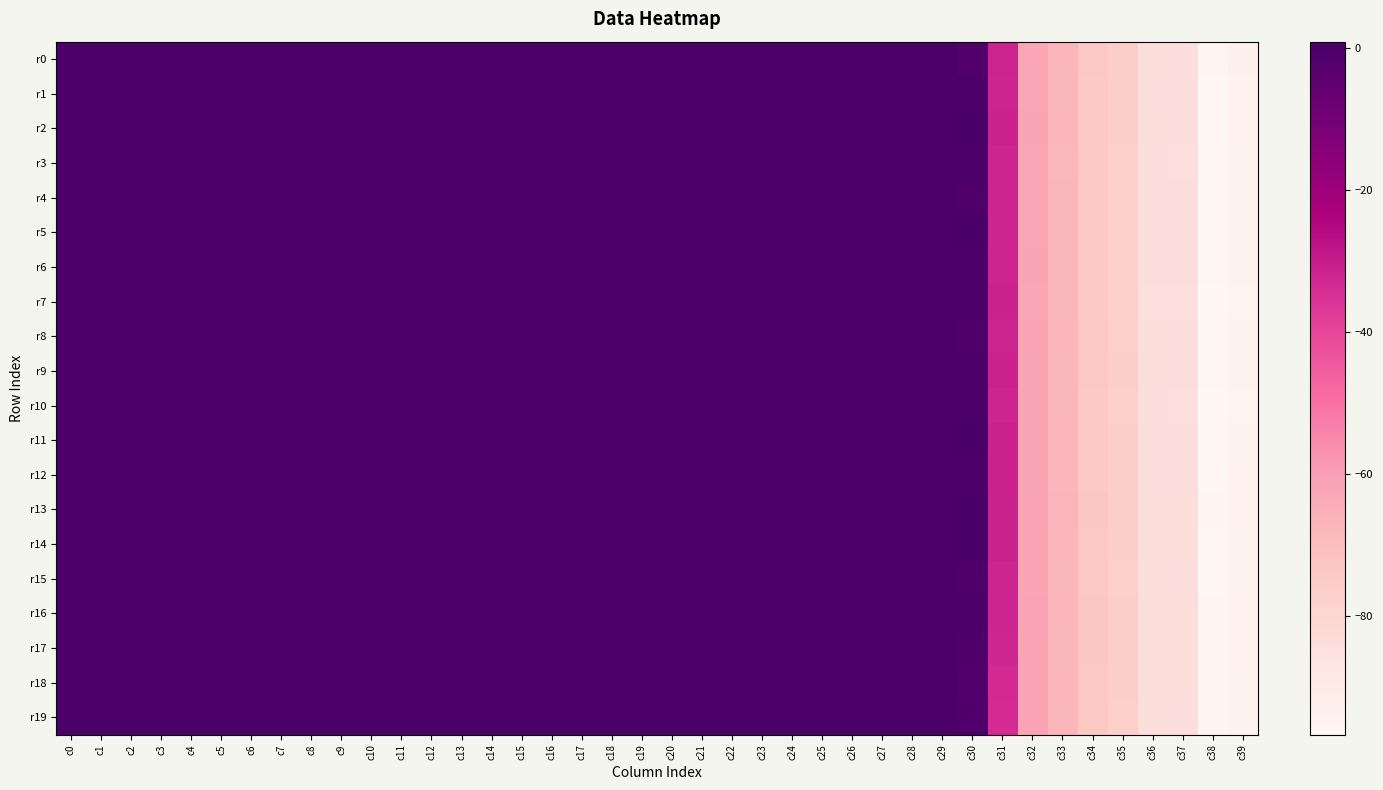

What is the smallest value displayed?

-96.8